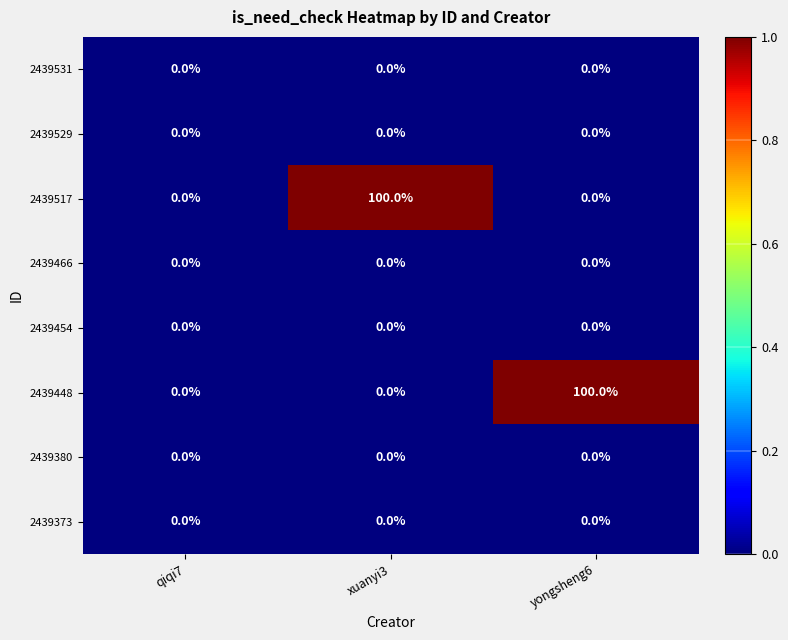

Reading left to right, extract all data points from this chart.

2439531: 0	0	0
2439529: 0	0	0
2439517: 0	100	0
2439466: 0	0	0
2439454: 0	0	0
2439448: 0	0	100
2439380: 0	0	0
2439373: 0	0	0